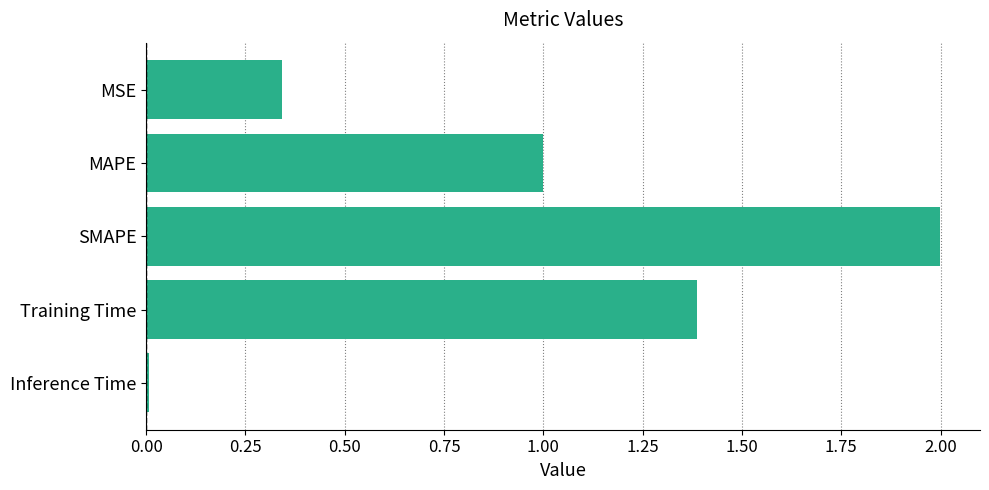

Is it true that the value at SMAPE is 0.8?

False